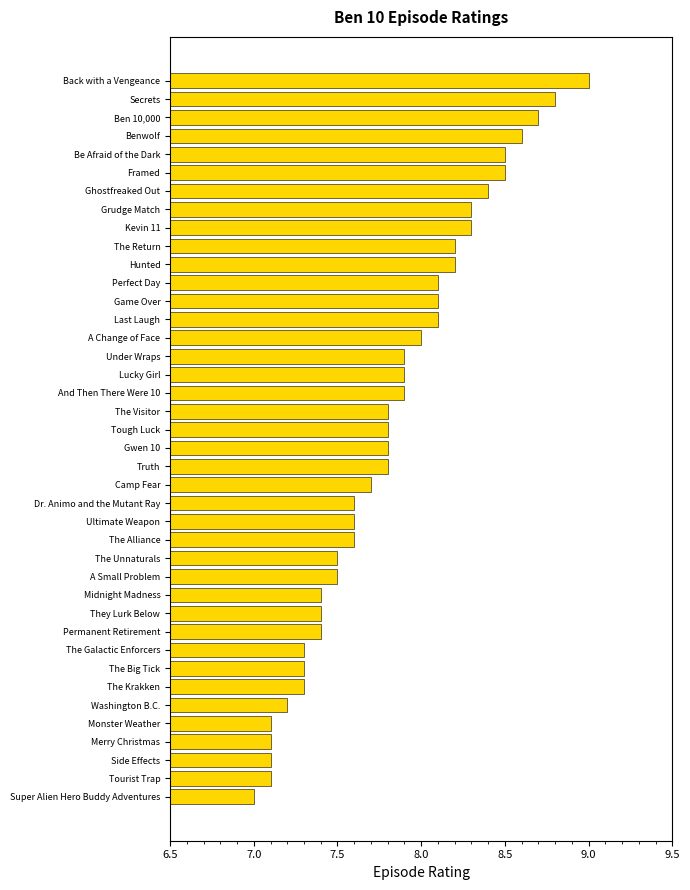

What is the change in value from Dr. Animo and the Mutant Ray to Tough Luck?

+0.2